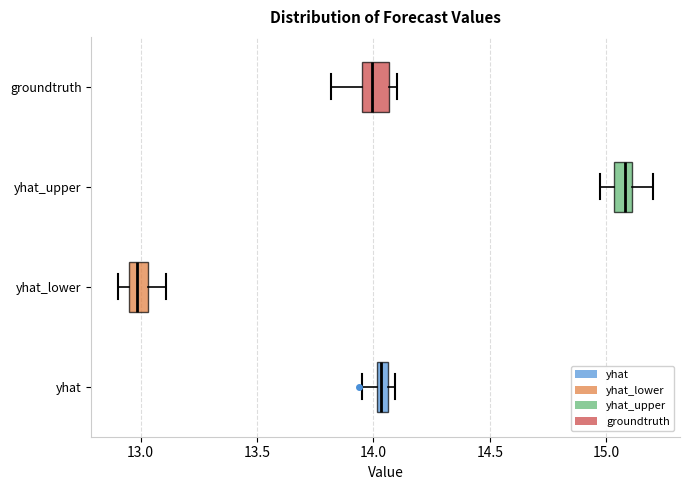

Which box has the furthest to the right median line?

yhat_upper